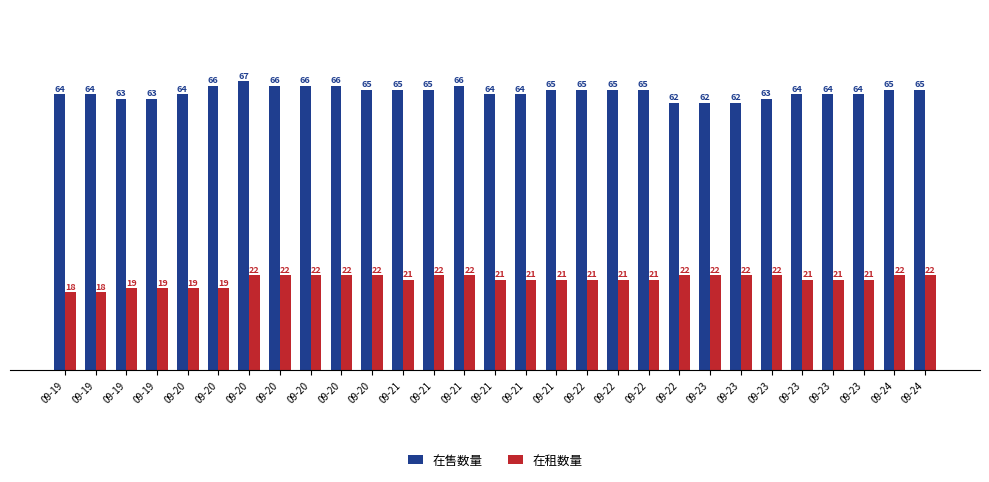

Which series changed the most between 09-19 and 09-21?

在租数量